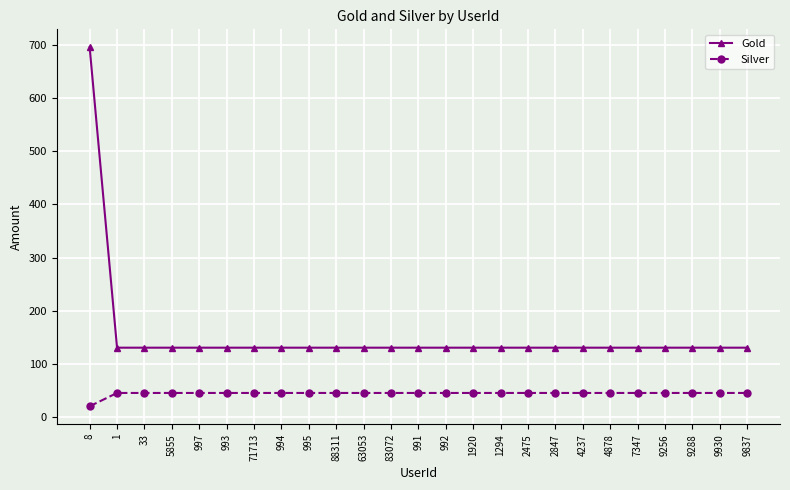

What is the approximate value of Silver at 2475, to the nearest 10?

50